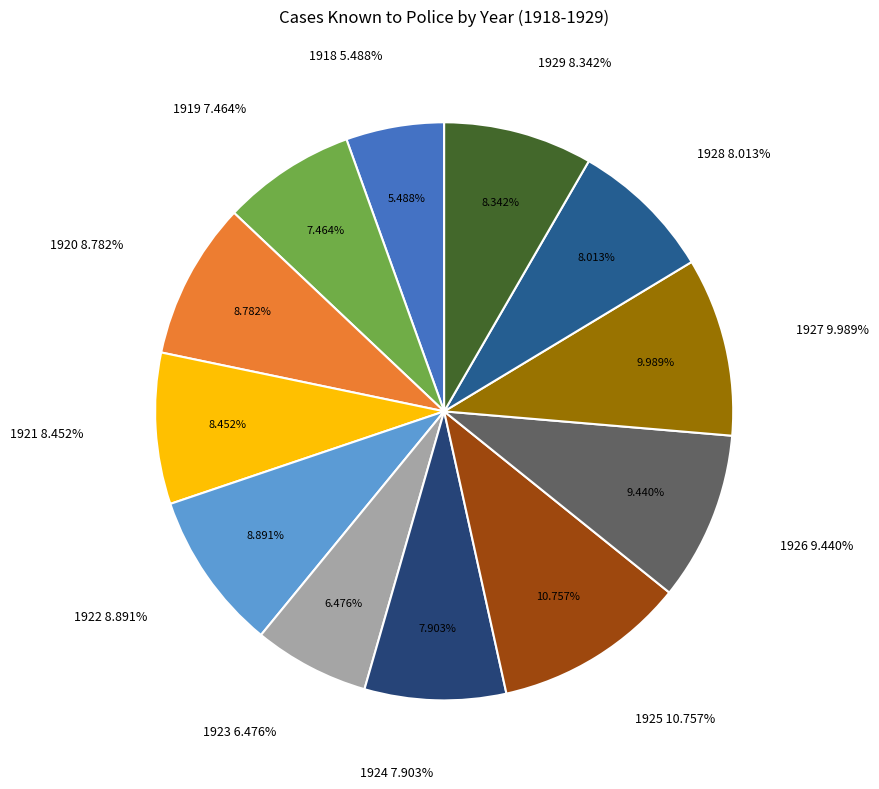

To the nearest percent, what is the combined percentage of 1921 and 1925?

19%